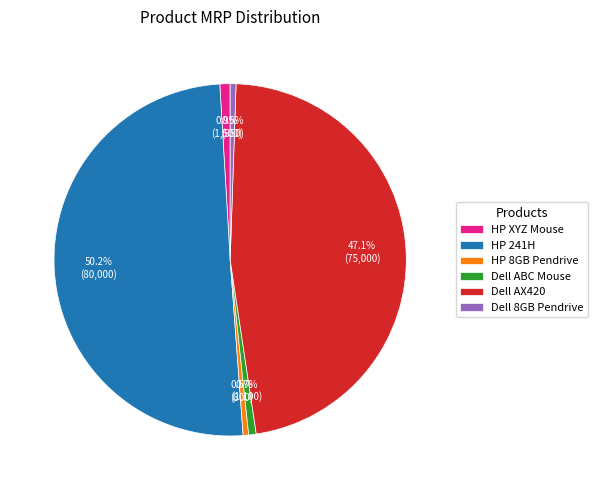

To the nearest percent, what is the difference between the largest and smallest slice percentages?

50%